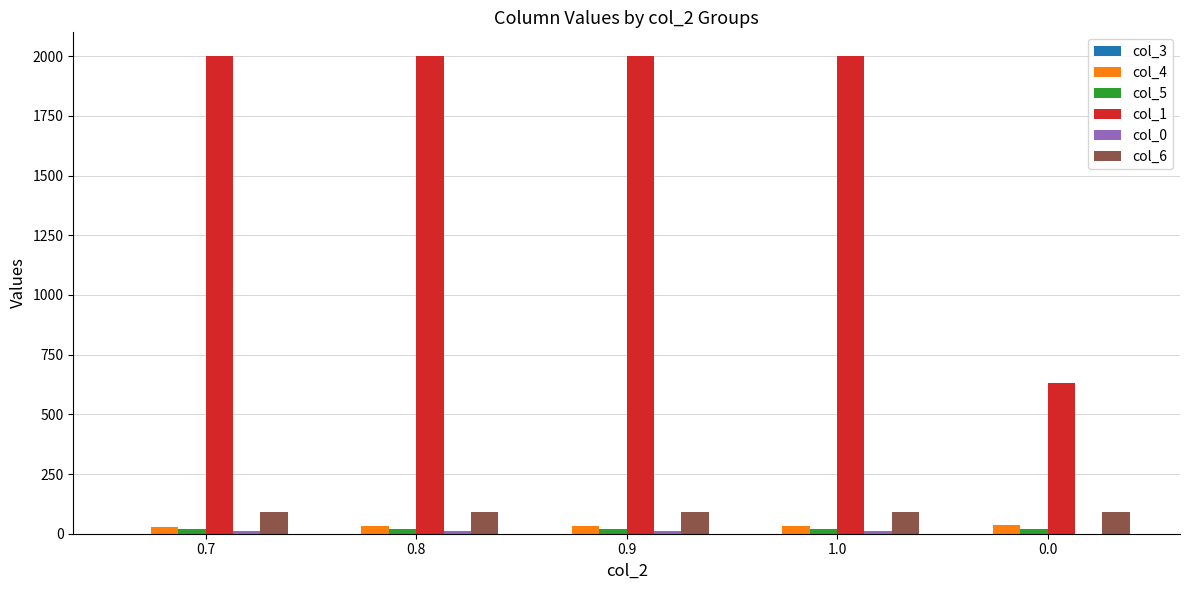

Is the value of col_6 at 0.7 greater than the value of col_4 at 1.0?

Yes